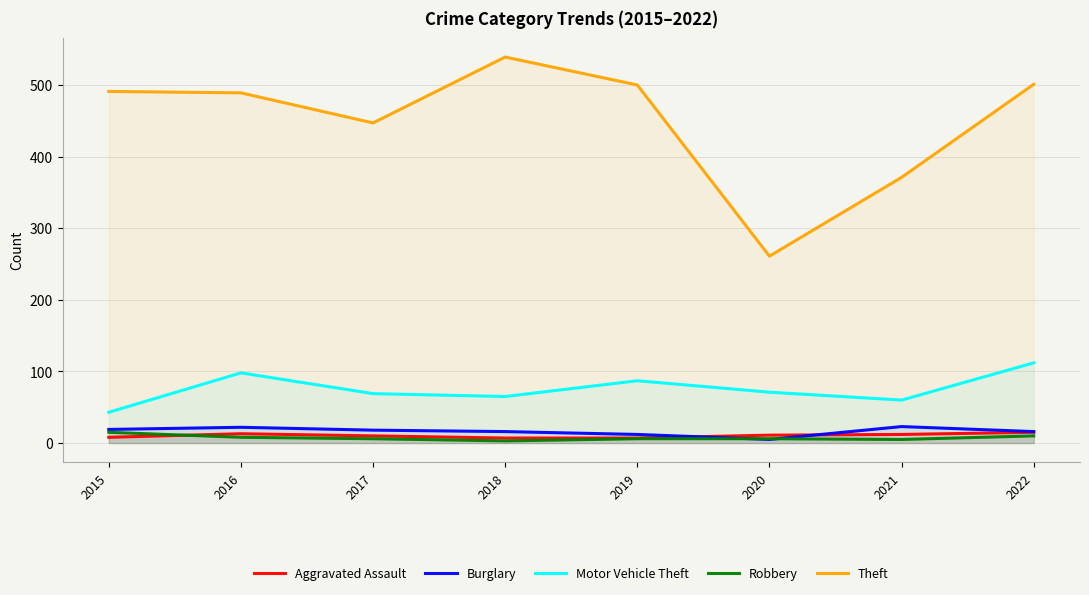

Which has a higher value, 2021 or 2018?

2021